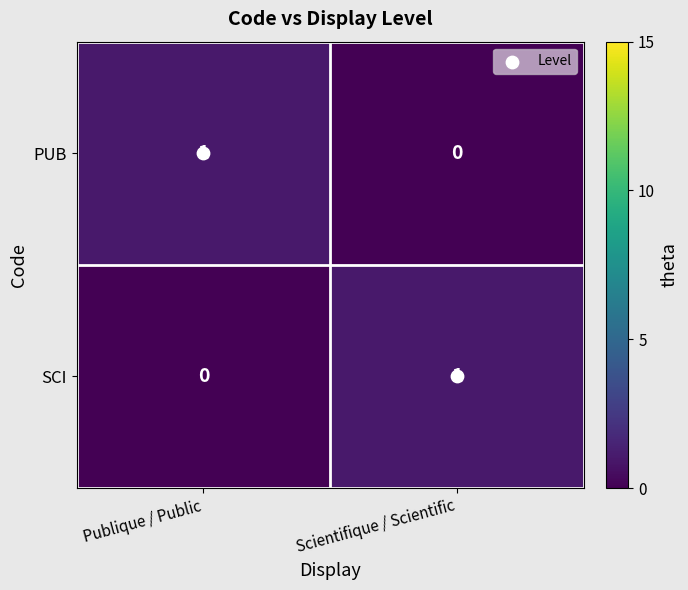

Rank the series at Publique / Public from lowest to highest value.

SCI, PUB